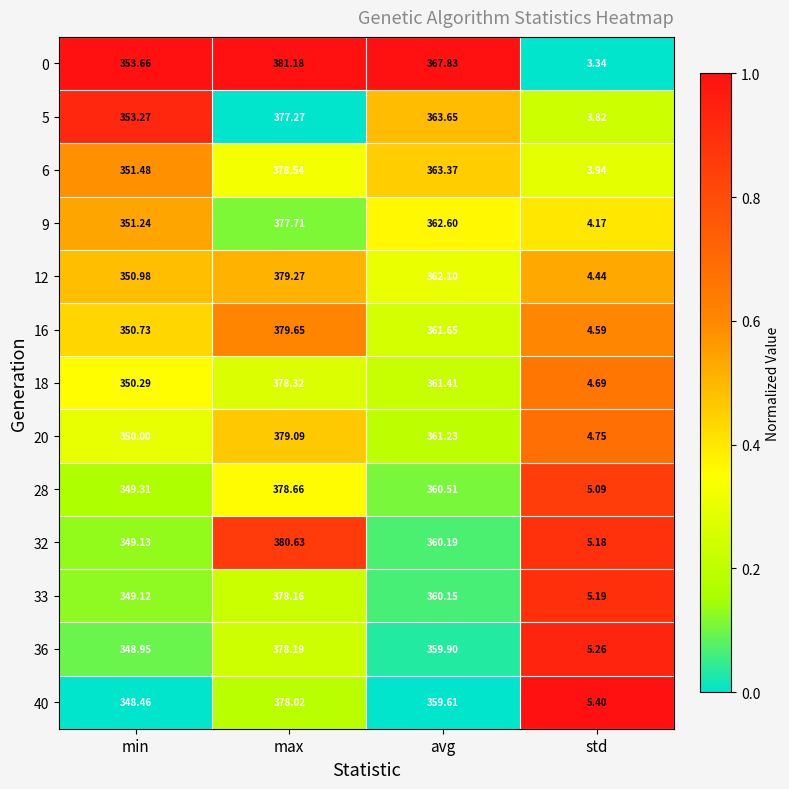

How many series are shown in this chart?

13